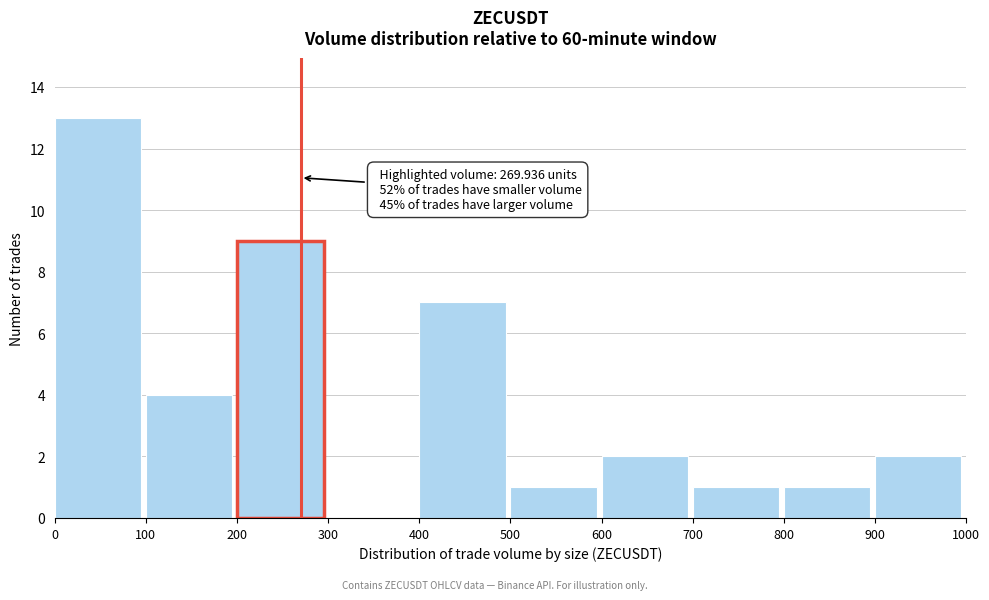

Which range on the x-axis has the tallest bar?

0 to 100